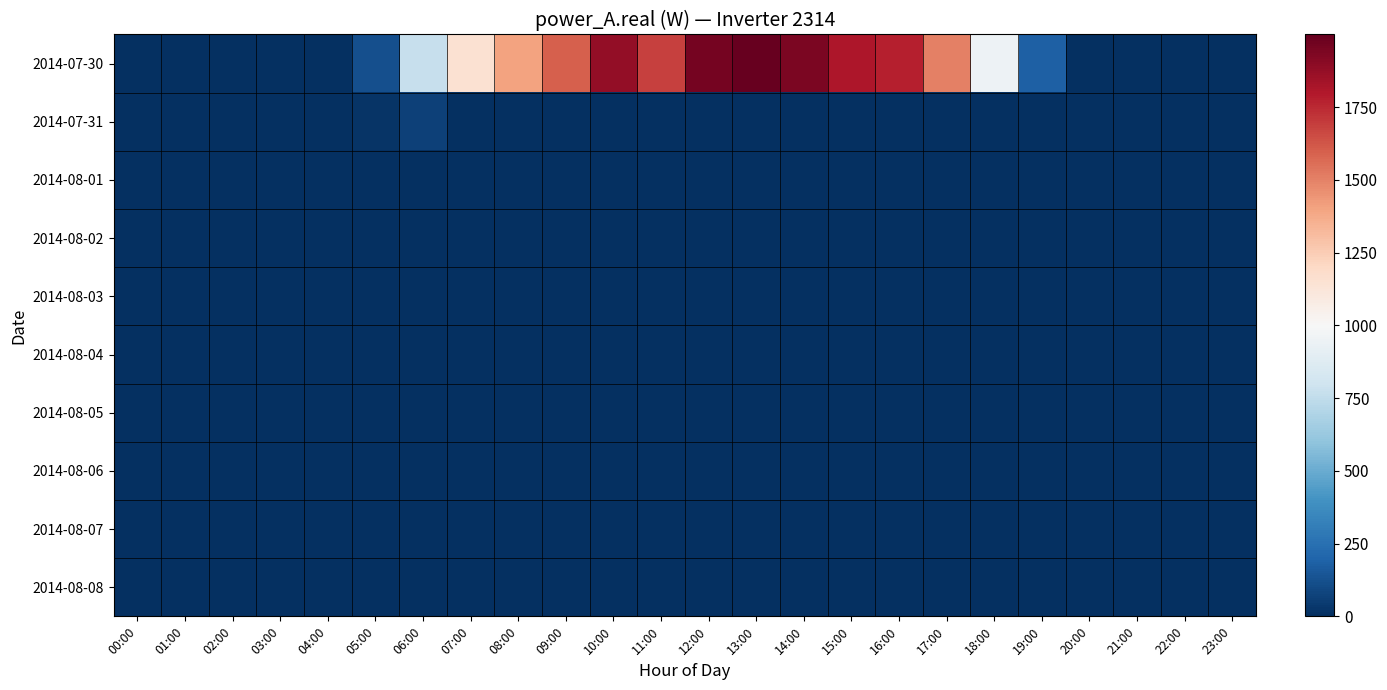

The value of 2014-08-01 at 04:00 is 0.0. True or false?

True